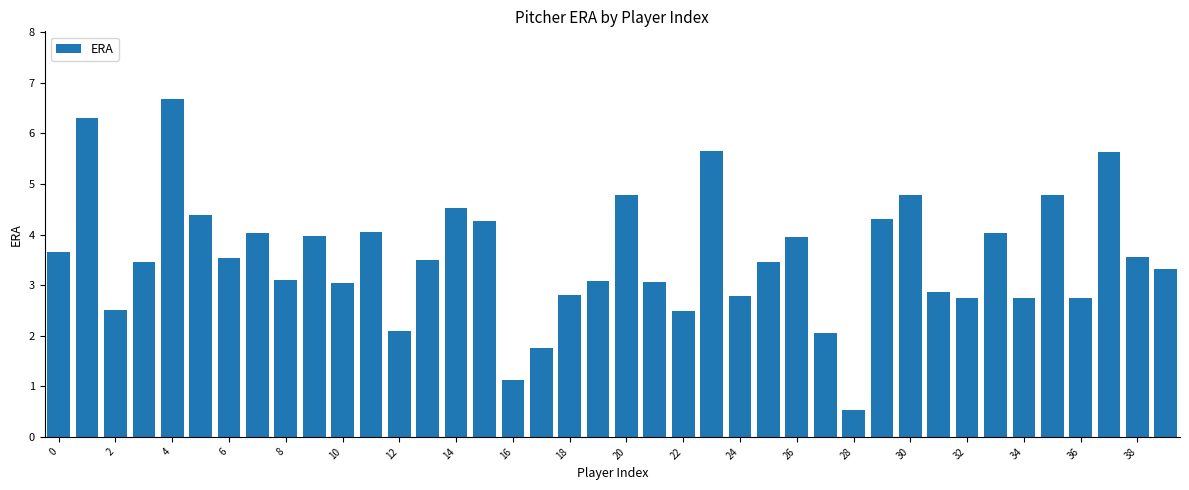

What is the average value?

3.6